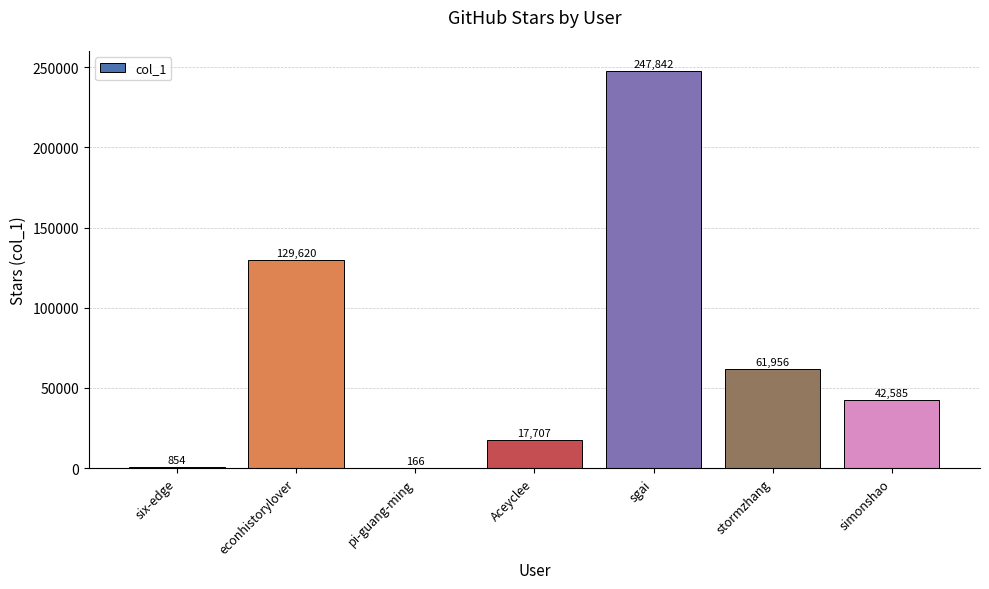

What is the sum of all values?

500730